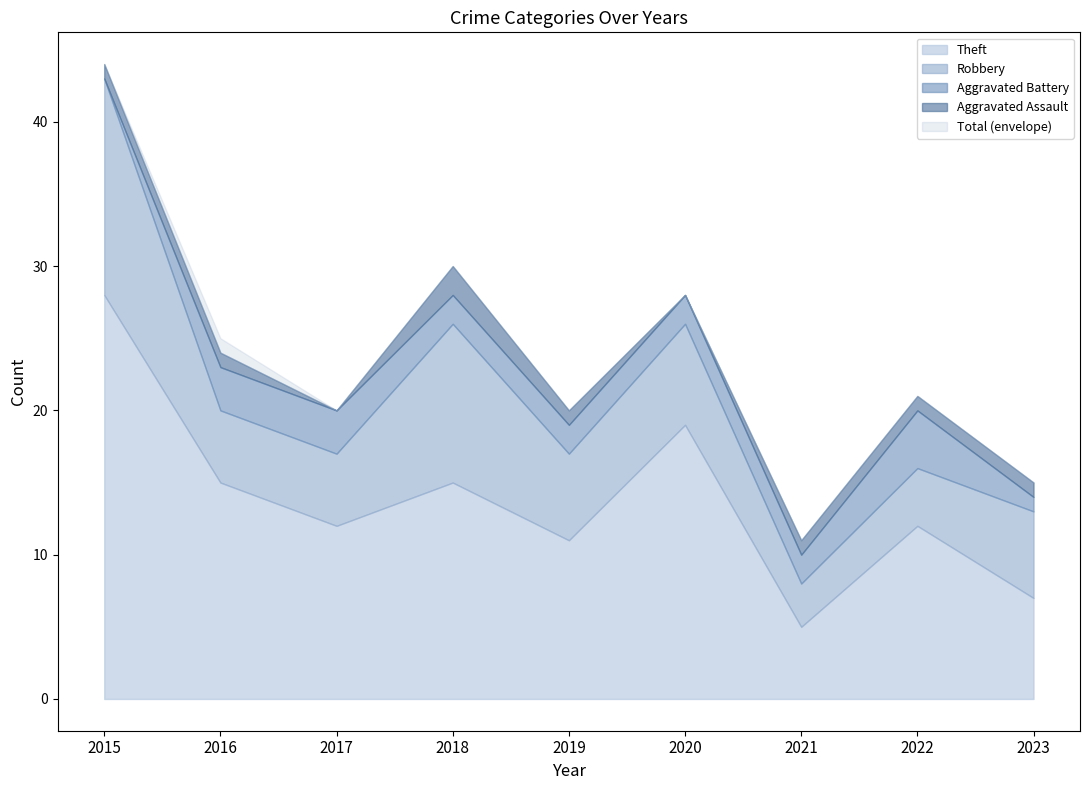

What is the difference between the maximum and minimum values in the Theft series?

23